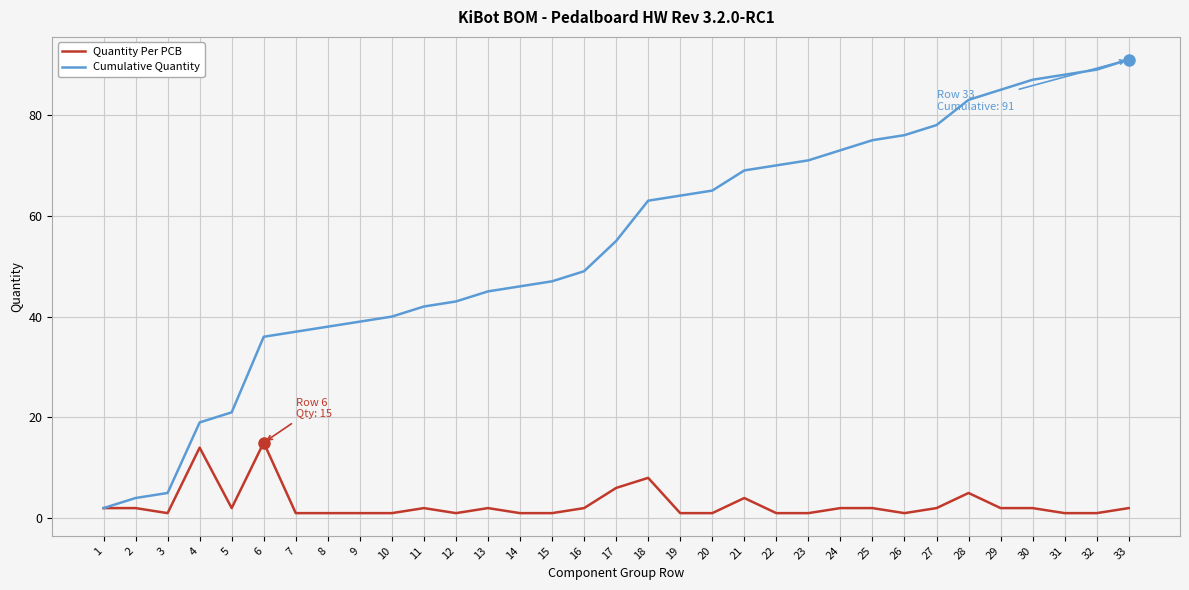

True or false: Cumulative Quantity has more than 1 interior local peaks.

False